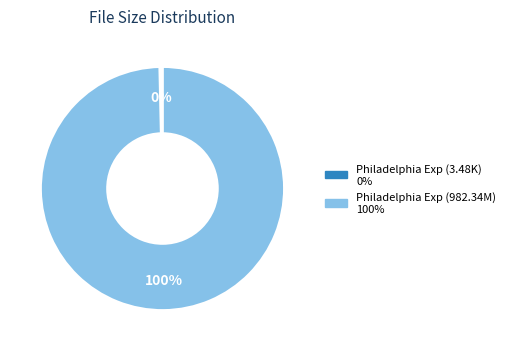

Is there any slice that represents more than half of the pie?

Yes